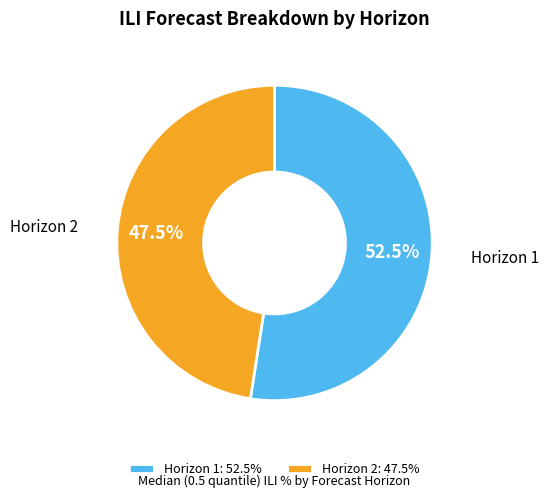

Is there any slice that represents more than half of the pie?

Yes